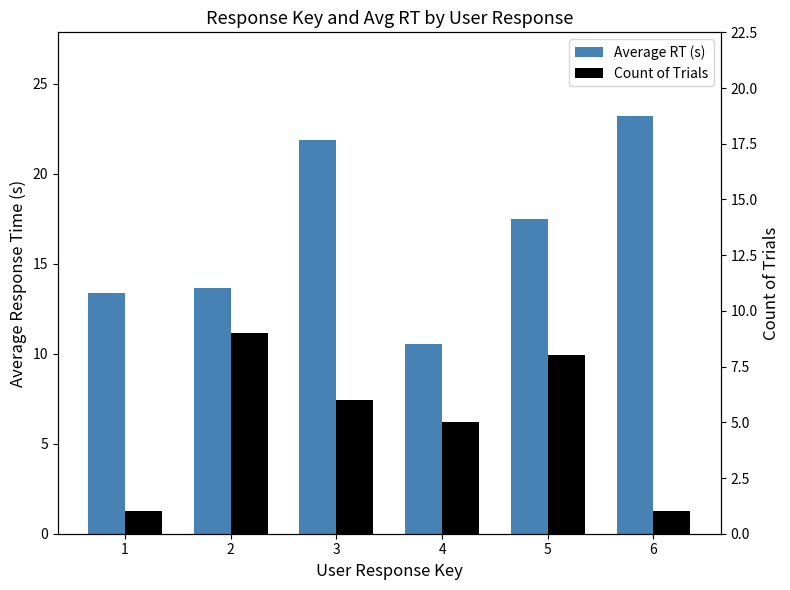

At which label does Count of Trials reach its minimum?

1